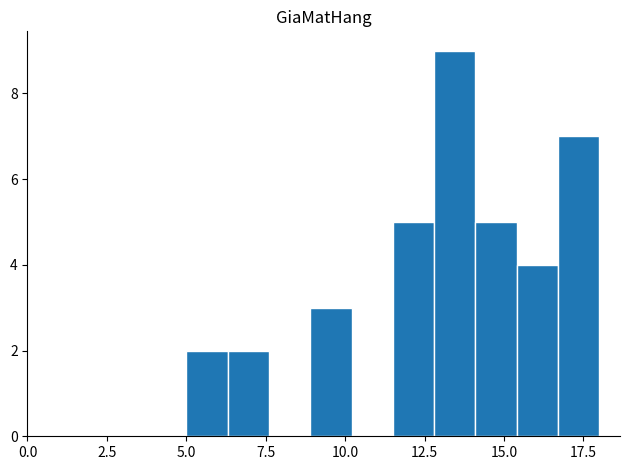

Around what value on the x-axis is the tallest bar? Give the approximate position of its centre, as read against the axis.

13.5